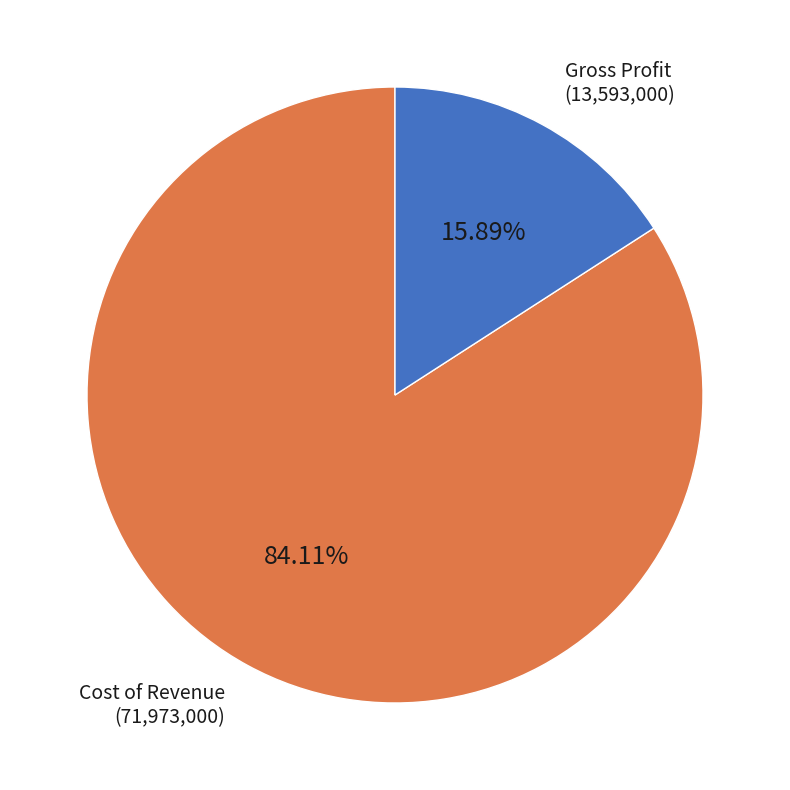

Does Gross Profit represent more than half of the total?

No